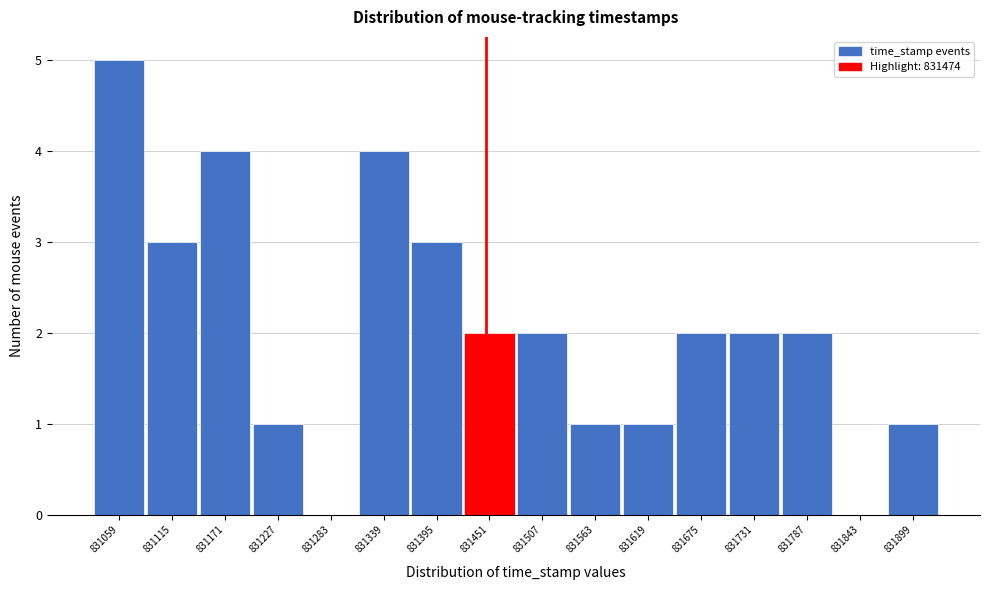

Reading right to left, what are all the values shown in this chart?

831899=1	831843=0	831787=2	831731=2	831675=2	831619=1	831563=1	831507=2	831451=2	831395=3	831339=4	831283=0	831227=1	831171=4	831115=3	831059=5